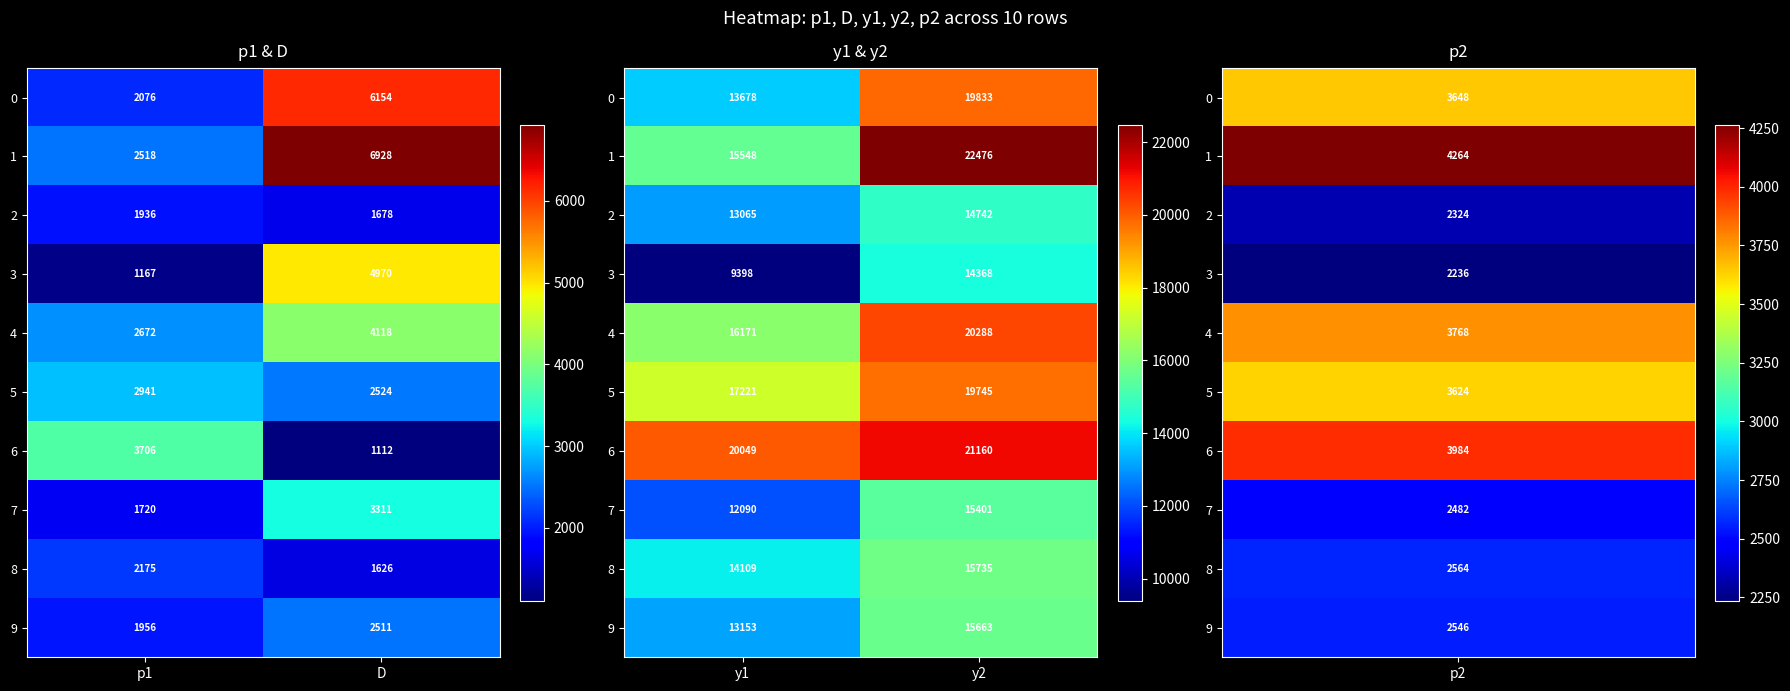

Is it true that 5 equals 4424.8 at y1?

False